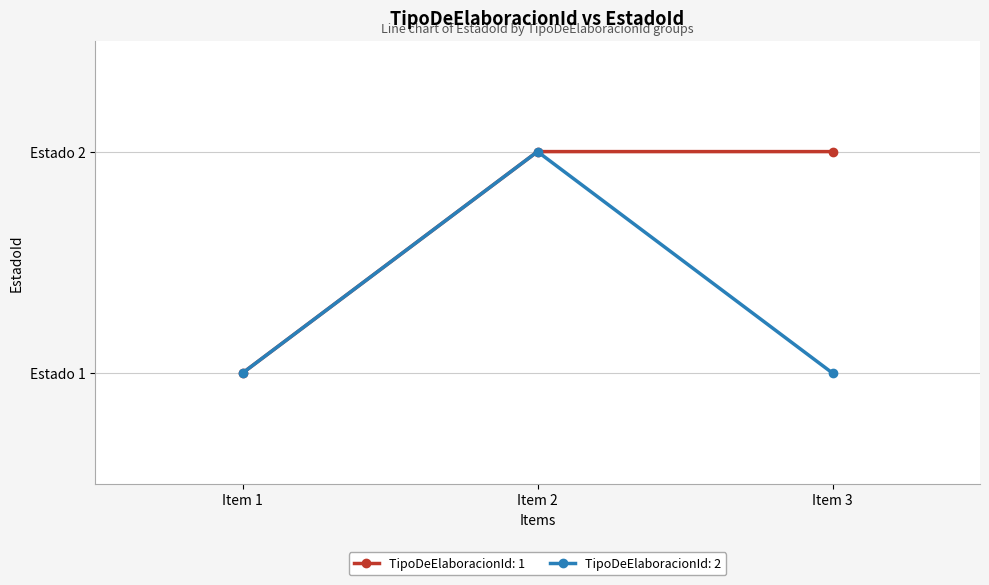

Which series has the largest total across all categories?

TipoDeElaboracionId: 1